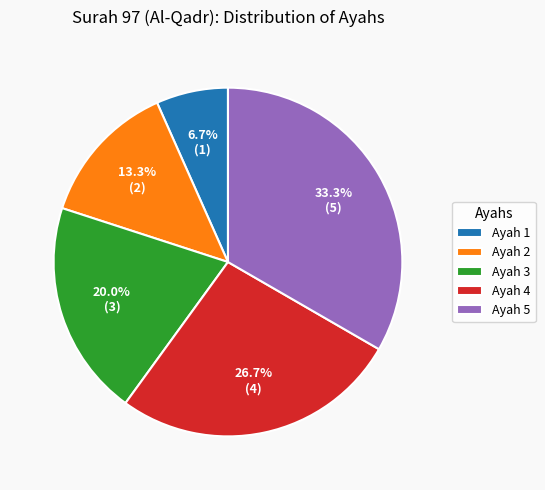

To the nearest percent, what percentage of the pie is Ayah 5?

33%